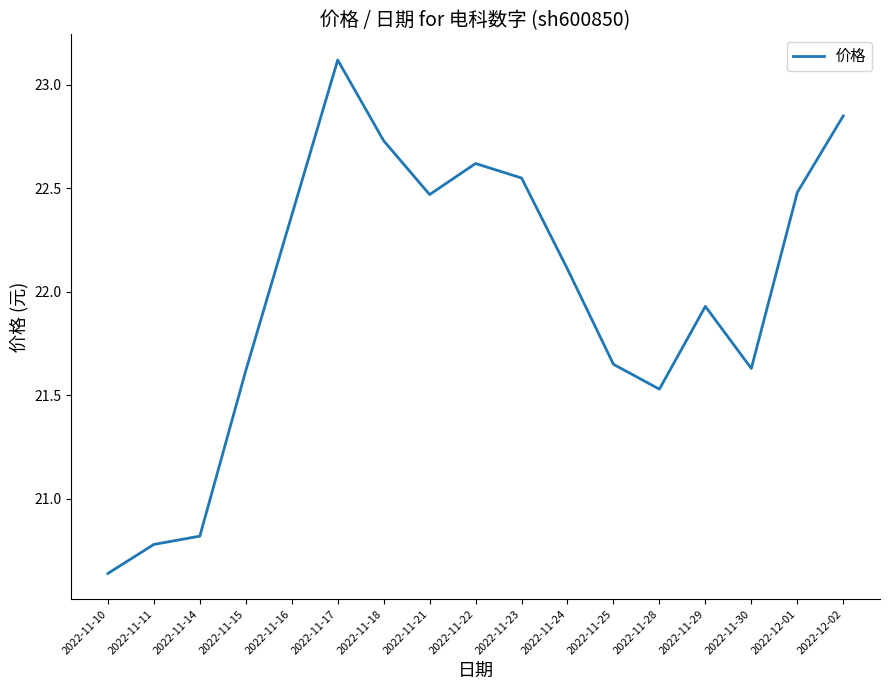

Between 2022-11-18 and 2022-11-25, which is larger?

2022-11-18